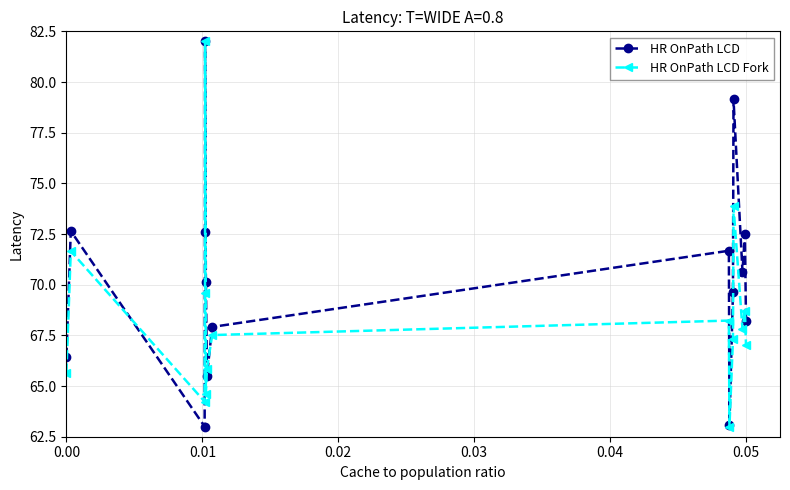

What is the value of the HR OnPath LCD Fork point at the 7th from the left?

65.9